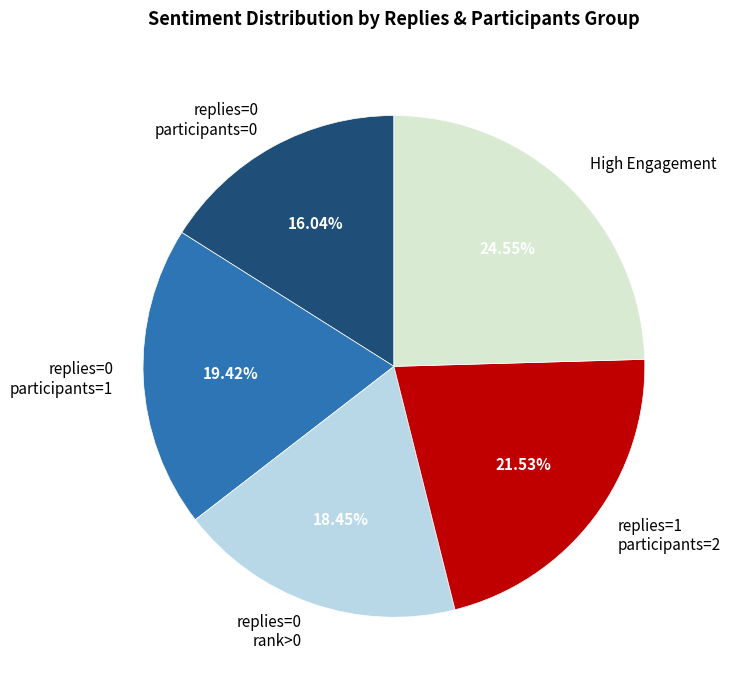

Rank the categories by value from lowest to highest.

replies=0 participants=0, replies=0 rank>0, replies=0 participants=1, replies=1 participants=2, High Engagement